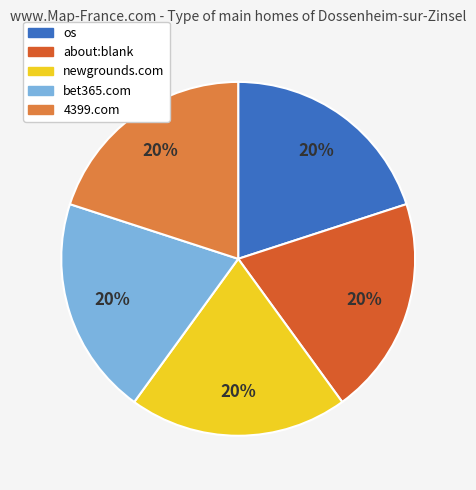

Does any single category account for the majority?

No